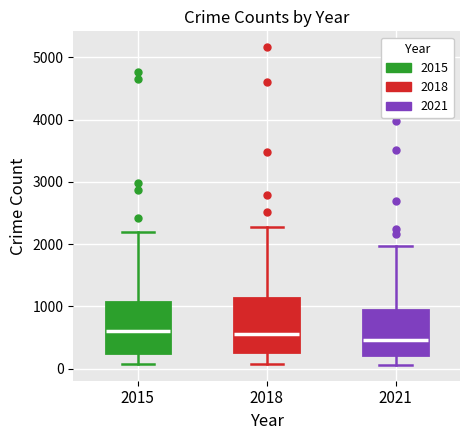

Reading left to right, transcribe this box plot: for each box, give where its median line is, the range the box spans, and where its two whiskers end, as read against the y-axis. The values are not printed on the chart, so give them approximately, as read against the axis.

2015: median 600, box 300 to 1100, whiskers 100 to 2200
2018: median 600, box 300 to 1100, whiskers 100 to 2300
2021: median 500, box 200 to 1000, whiskers 100 to 2000